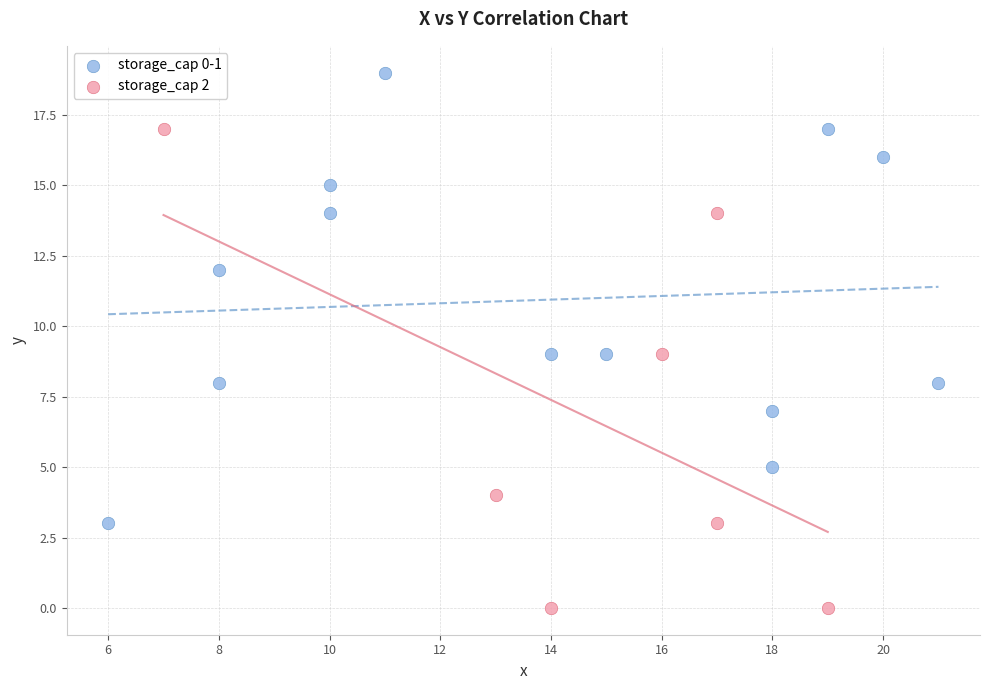

Which series contains the lowest Y value?

storage_cap 2